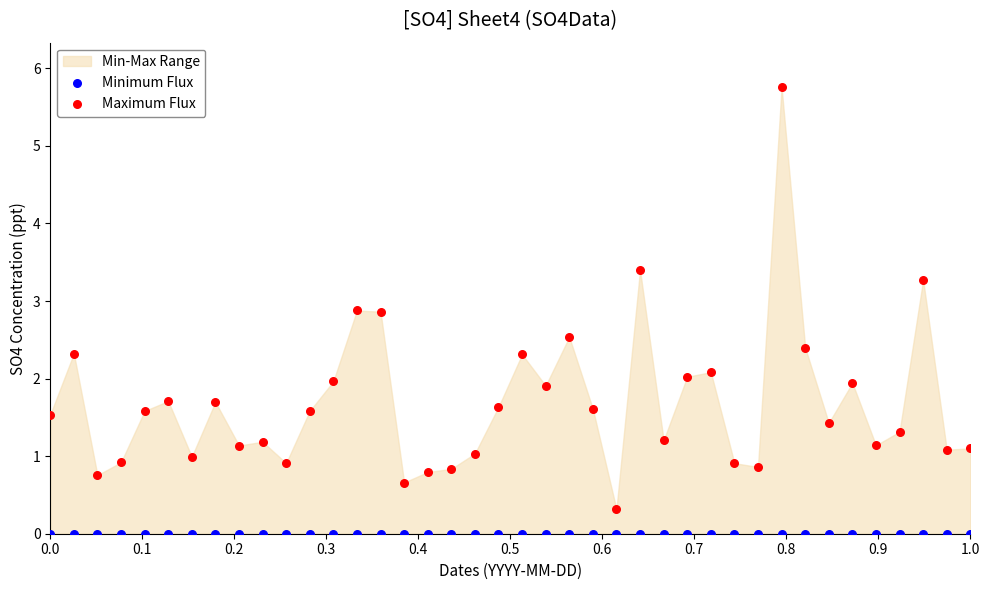

Which series reaches the maximum Y coordinate?

Maximum Flux